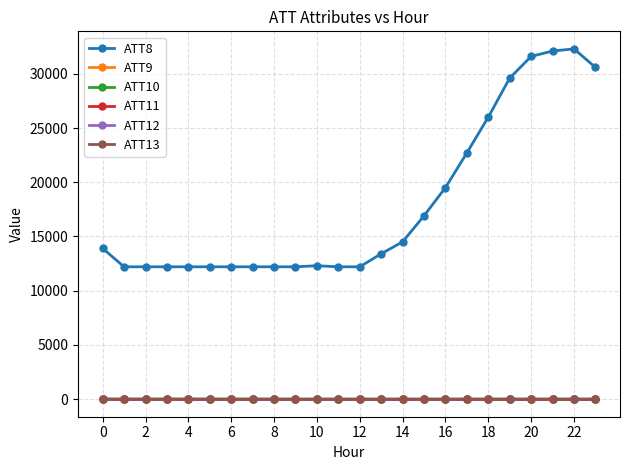

What is the label of the 15th point from the left?

14